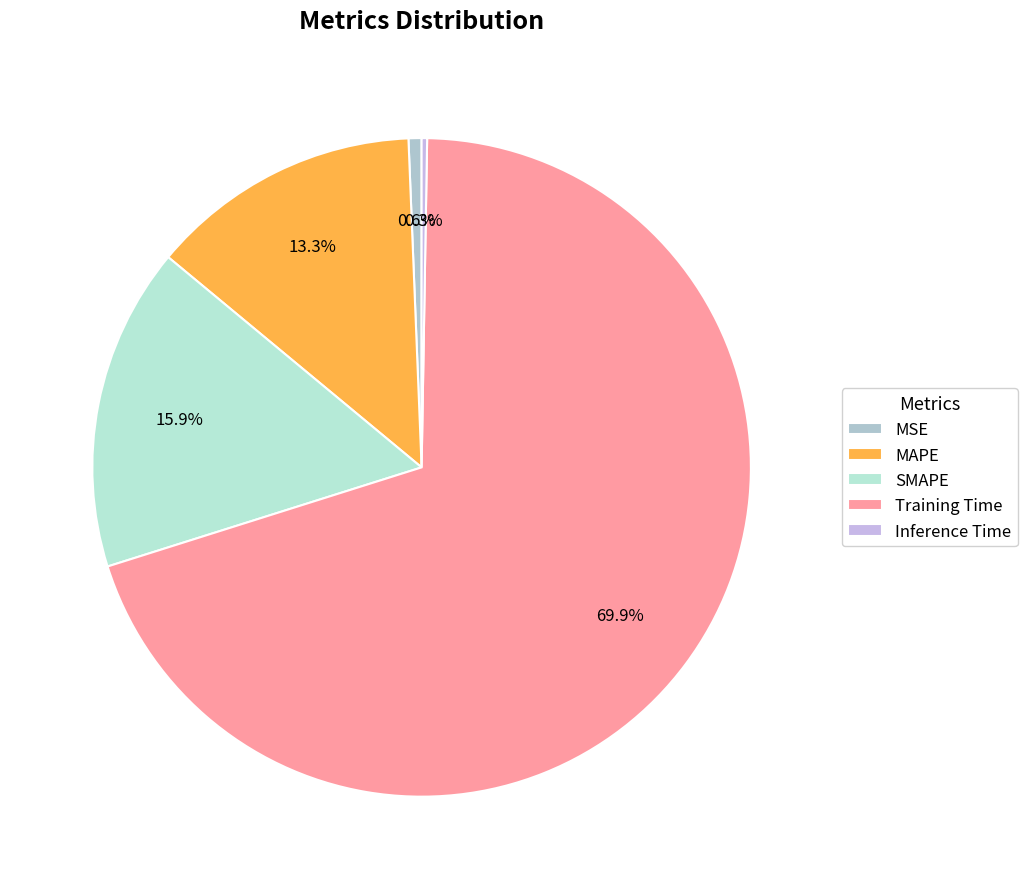

Which category has the biggest portion of the pie?

Training Time